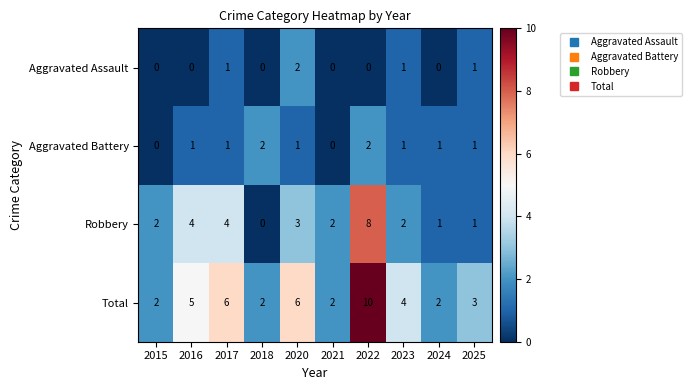

The value of Aggravated Assault at 2022 is 1. True or false?

False